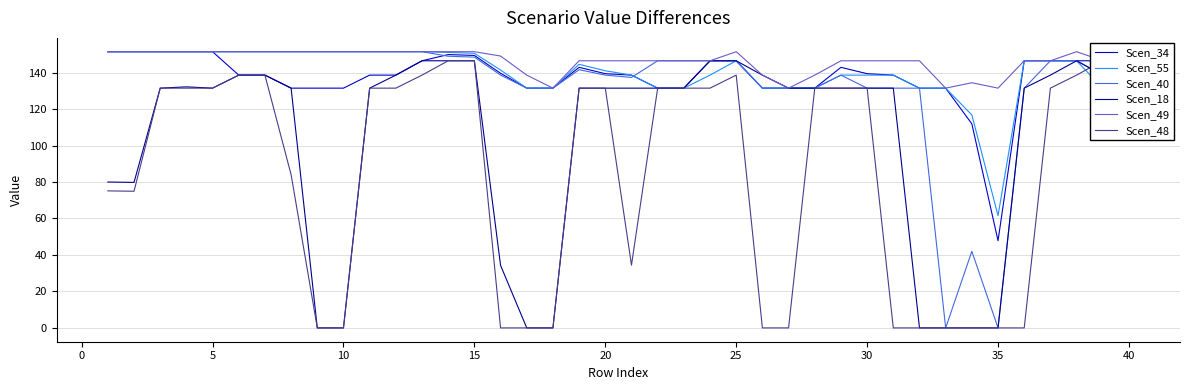

At which label does Scen_55 reach its minimum?

35